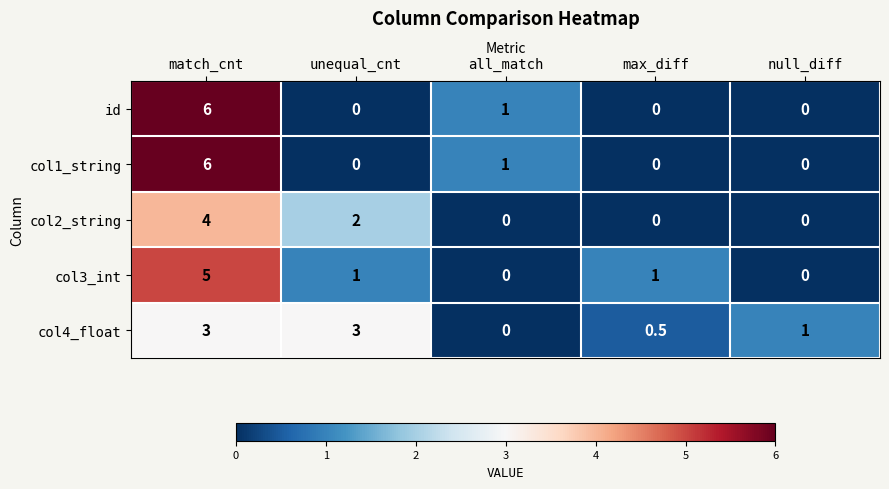

Where is col1_string nearest to the value 3?

all_match